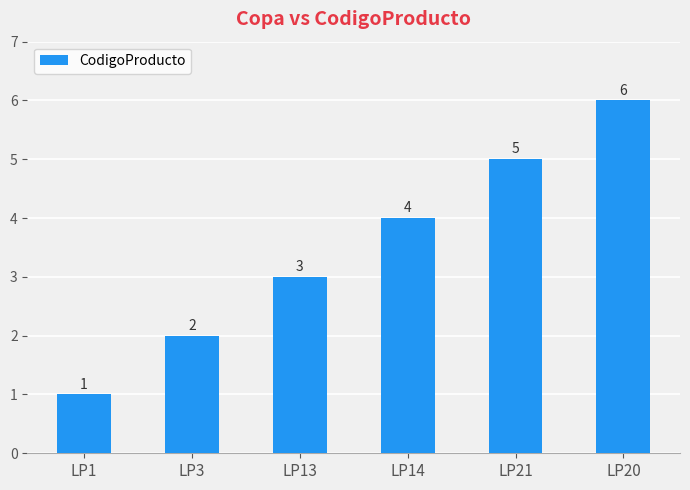

Where is the data nearest to the value 3?

LP13